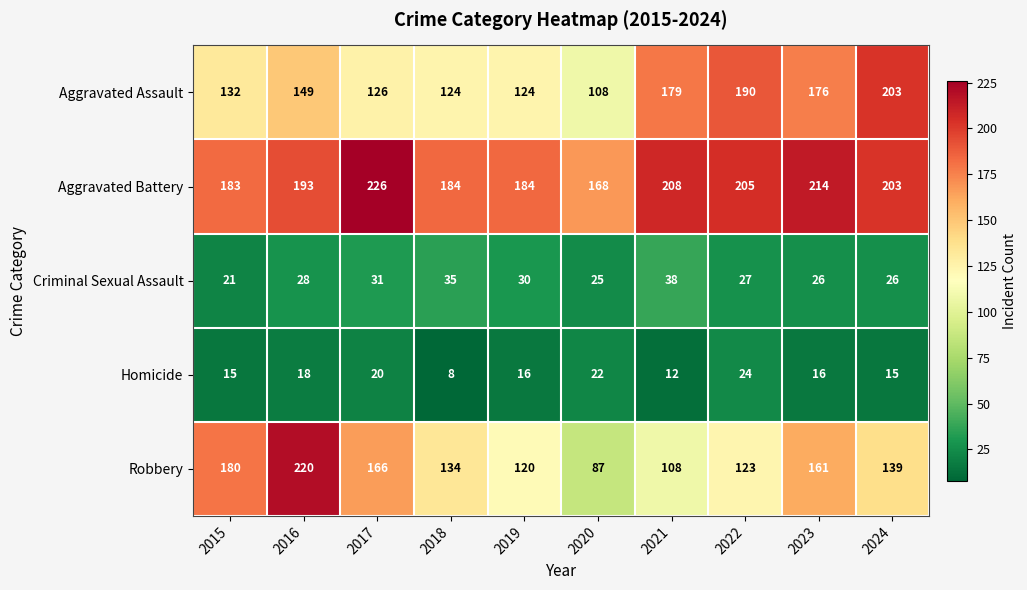

What is the approximate value of Homicide at 2020, to the nearest 5?

20